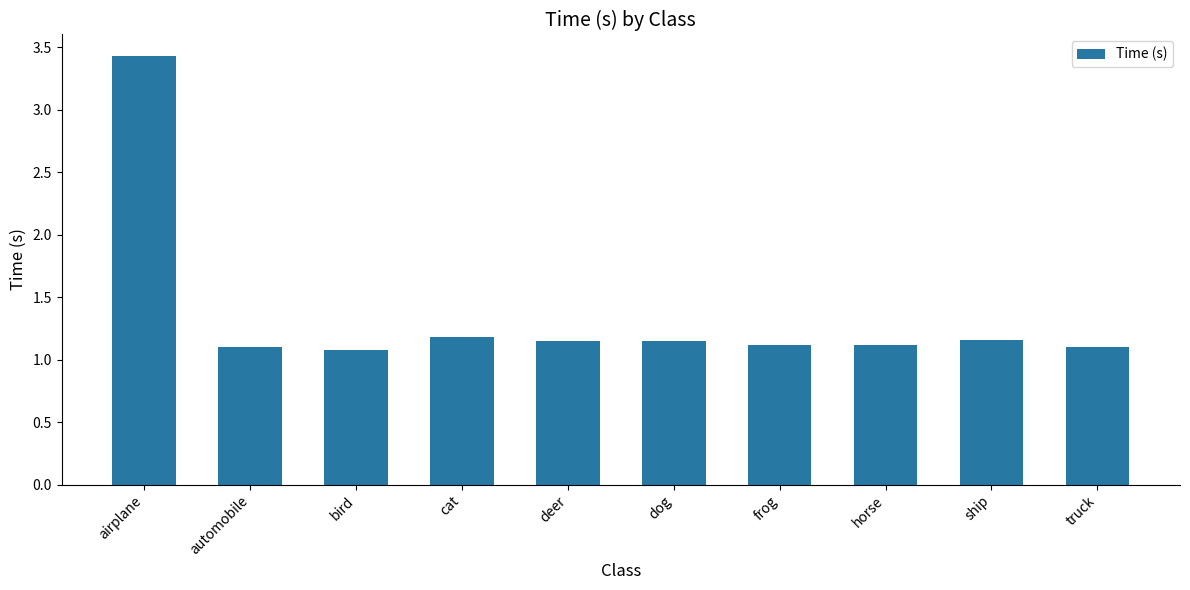

What is the maximum value shown in the chart?

3.4